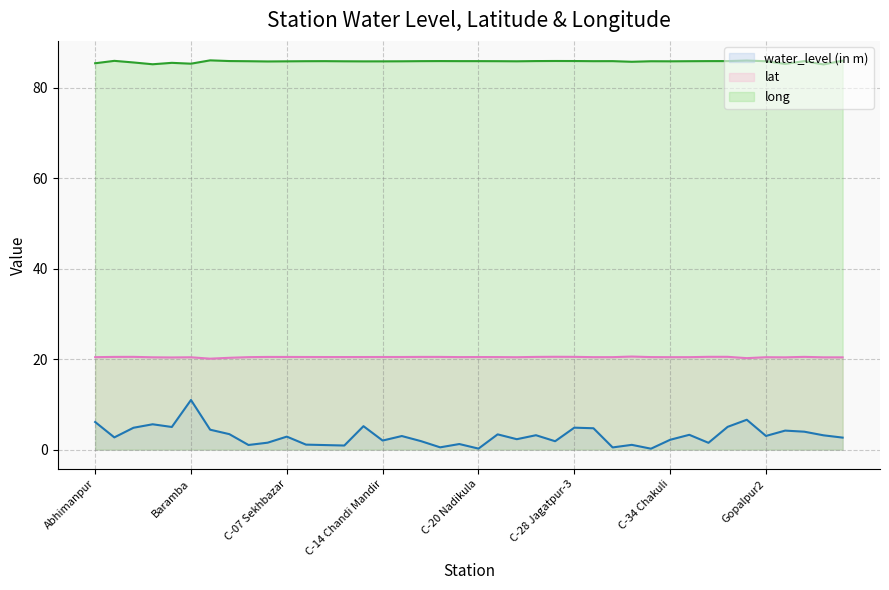

True or false: lat (line) has a value of 6.3 at 22.

False